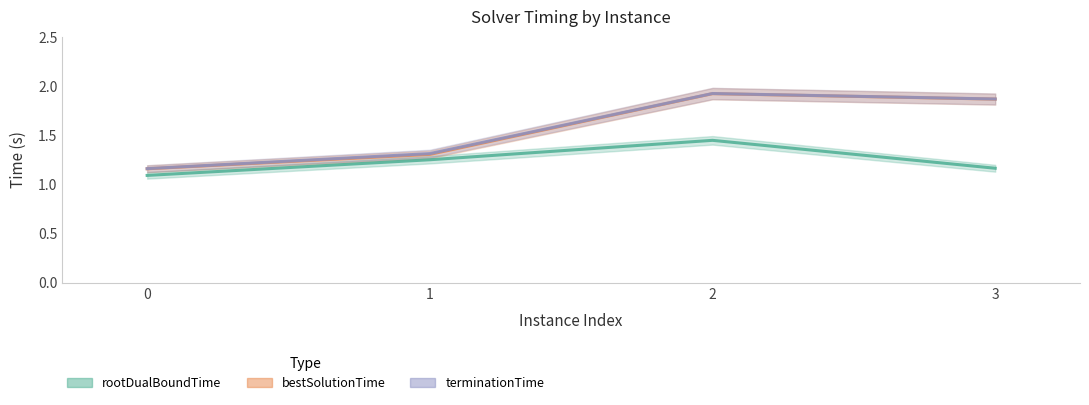

What is the sum of all bestSolutionTime values?

6.3